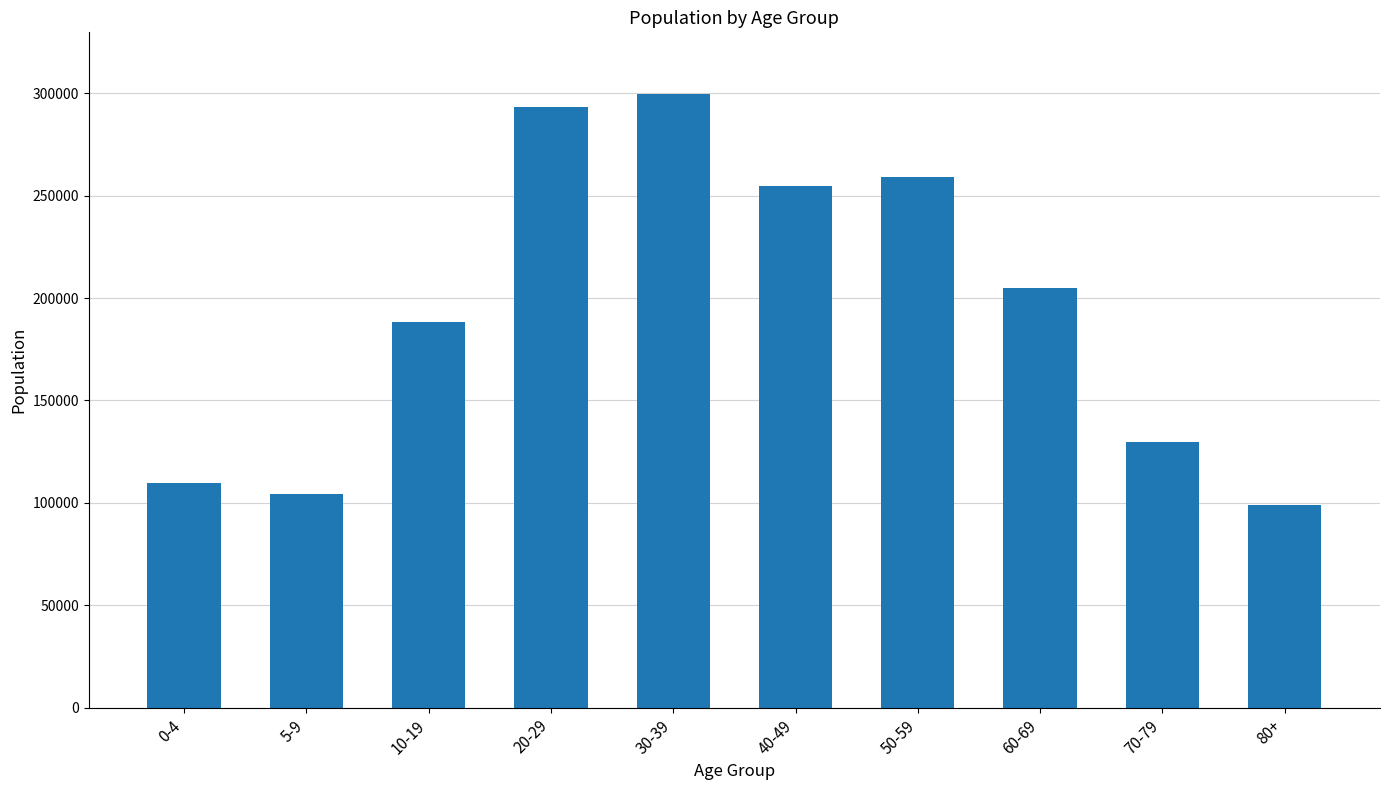

What position from the right is 0-4?

10